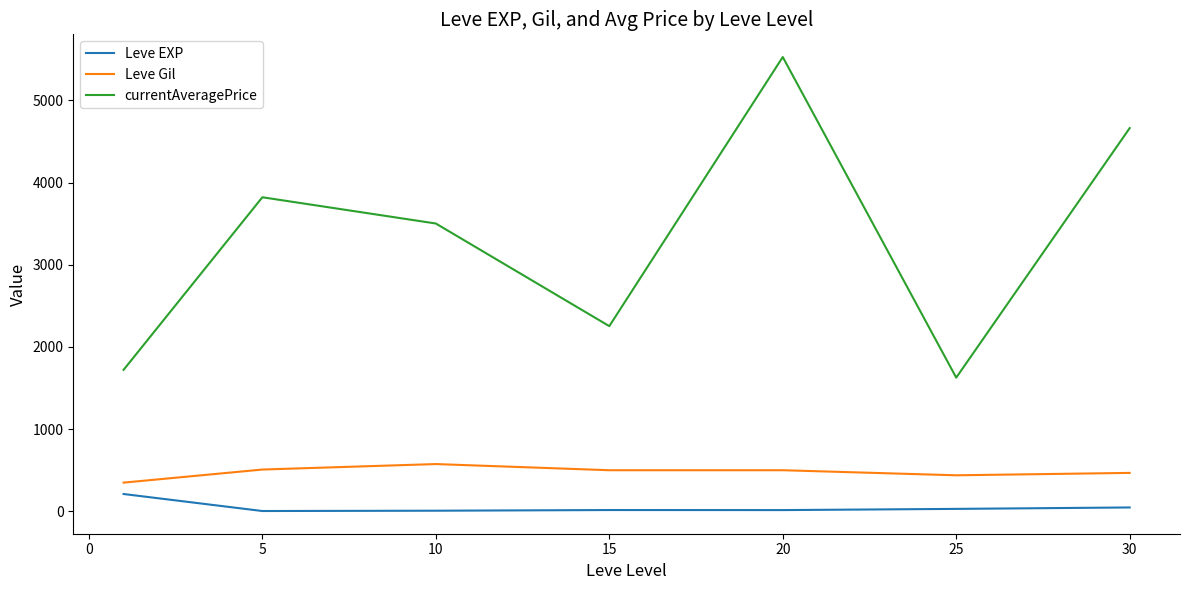

Which series has the largest total across all categories?

currentAveragePrice